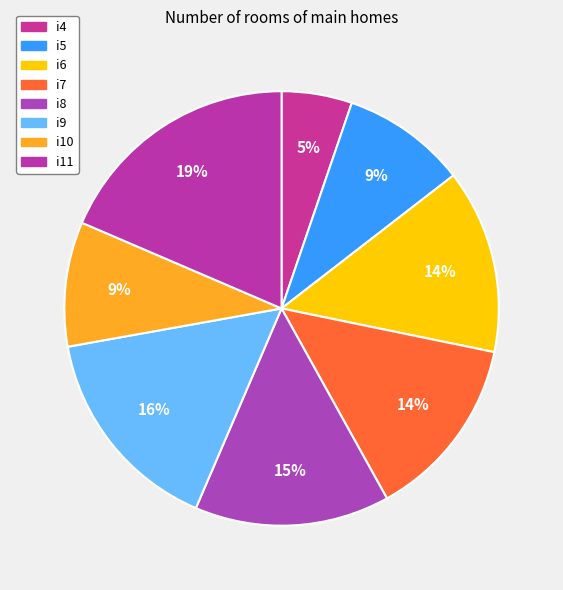

To the nearest percent, what is the average slice percentage?

12%